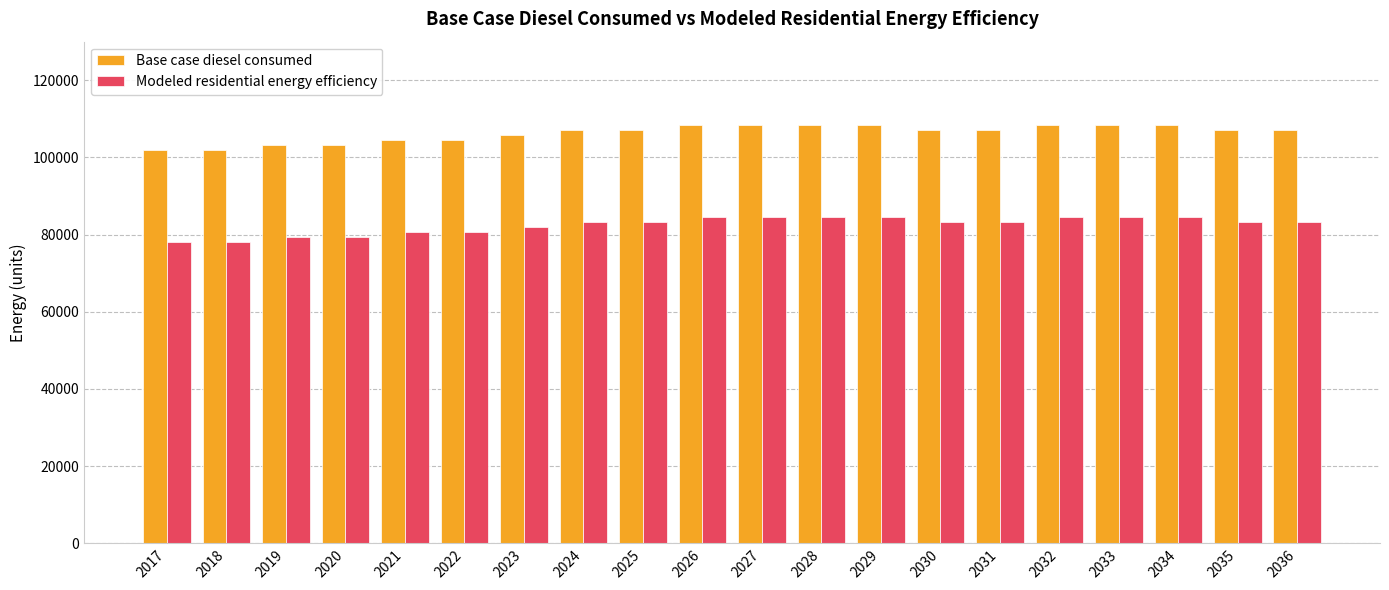

Which series has the widest spread of values?

Modeled residential energy efficiency